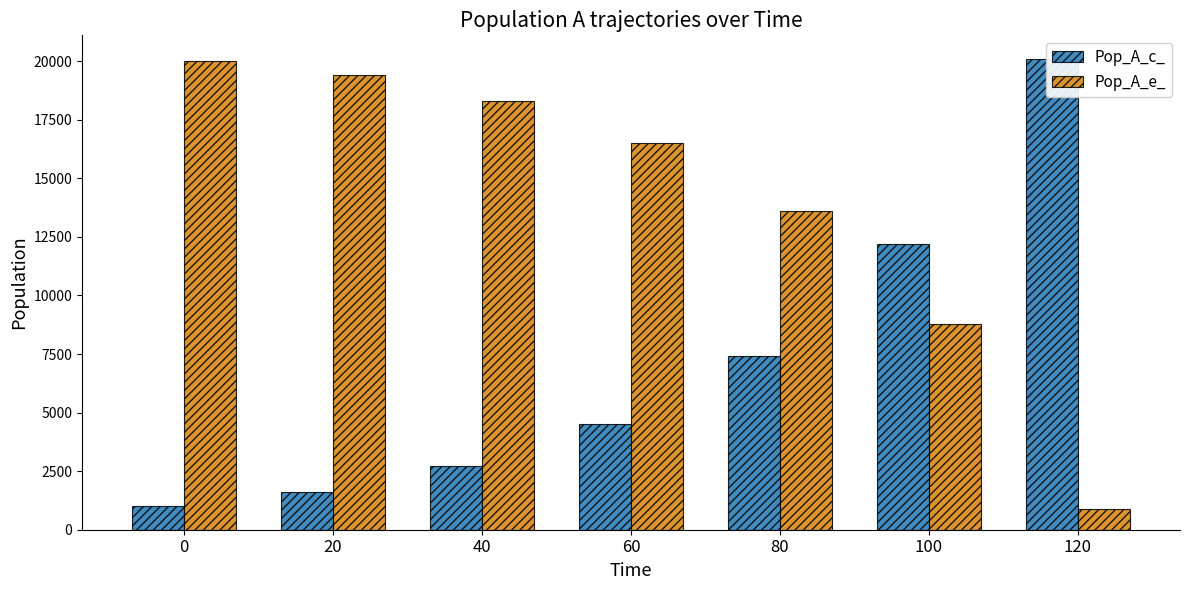

Does the chart contain stacked bars?

No